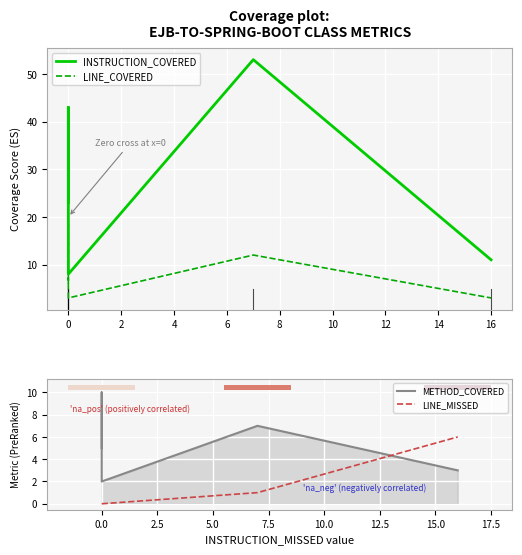

Read the LINE_MISSED value at 6.

1